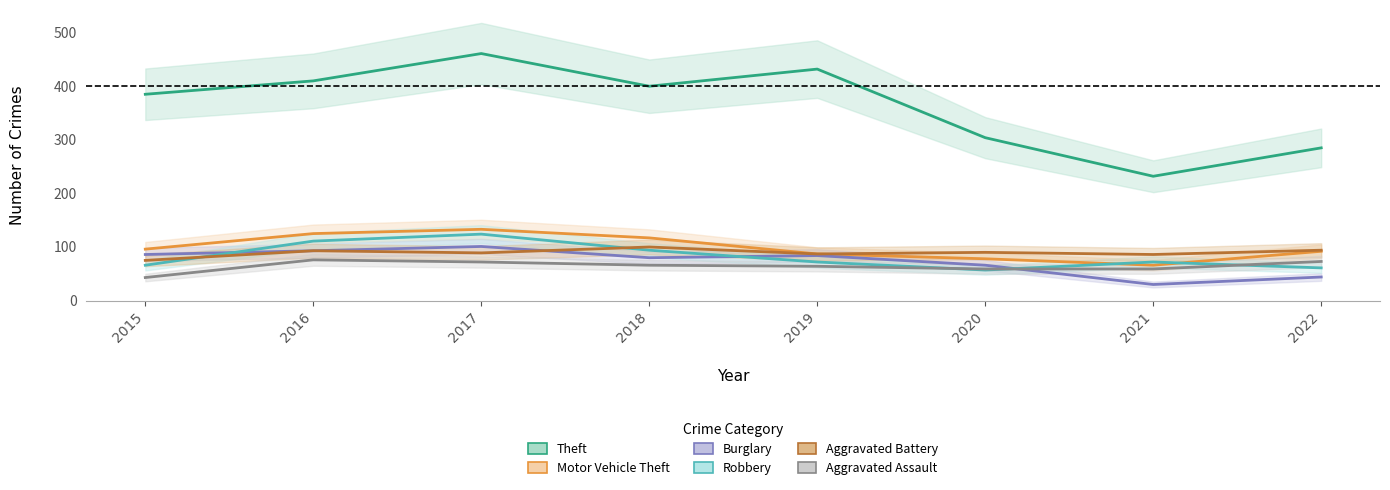

What is the minimum value shown in the chart?

29